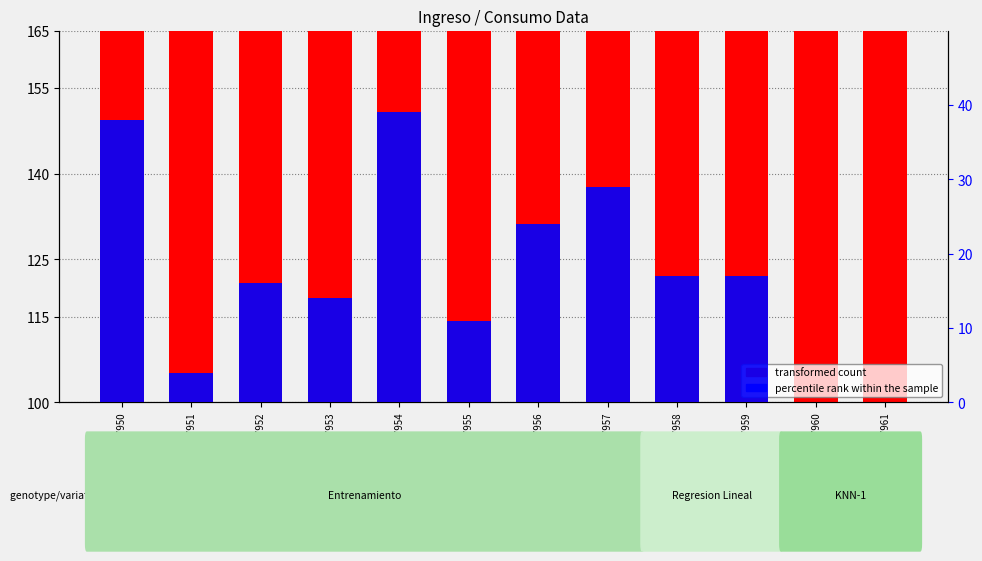

How many bars are there in total?

24